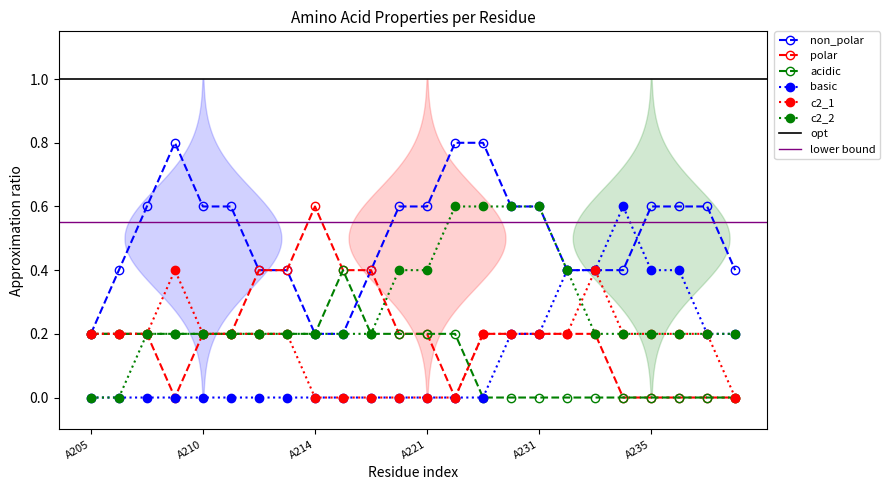

True or false: c2_1 has a value of 0.2 at A210.

True